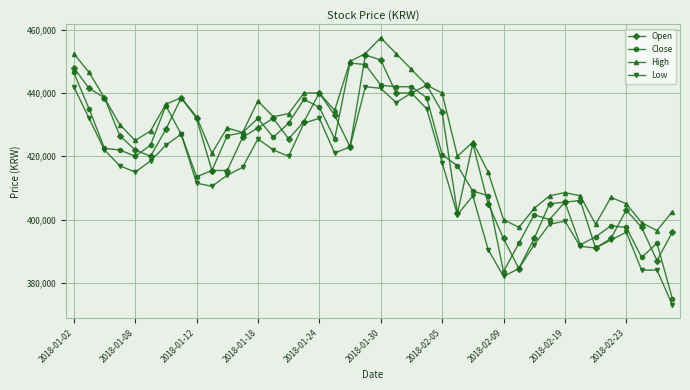

What is the maximum value shown in the chart?

457500